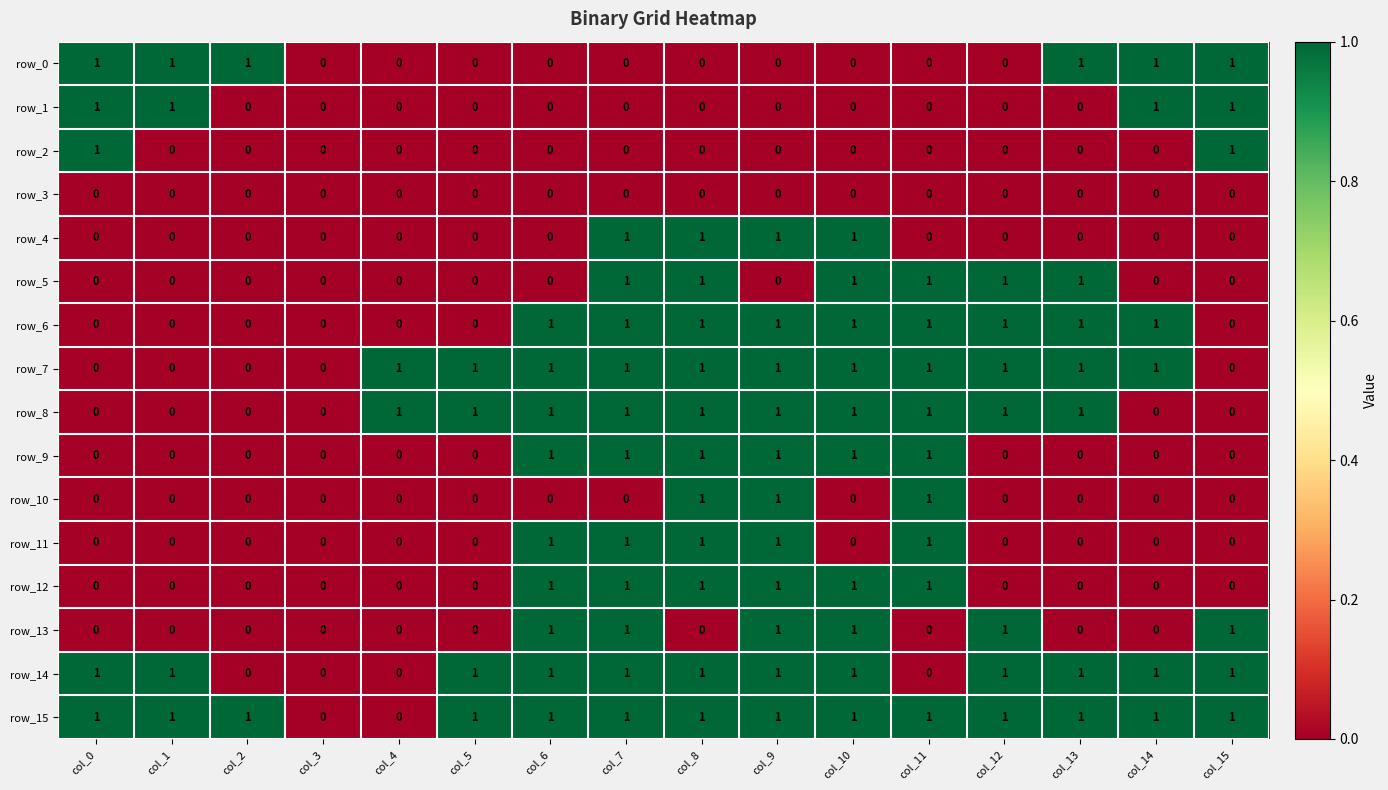

What is the sum of all row_7 values?

11